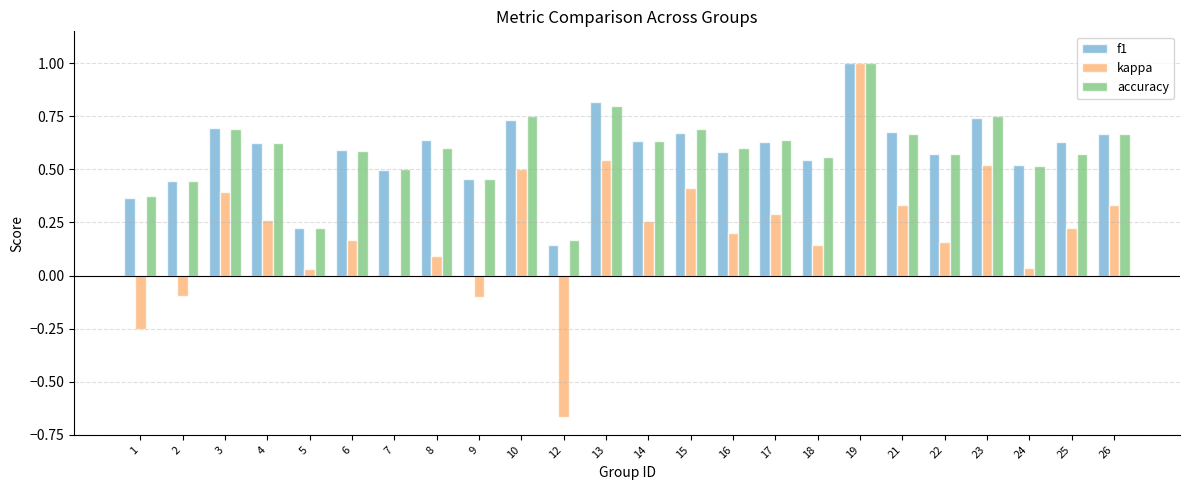

Is the value of kappa at 23 greater than the value of accuracy at 23?

No